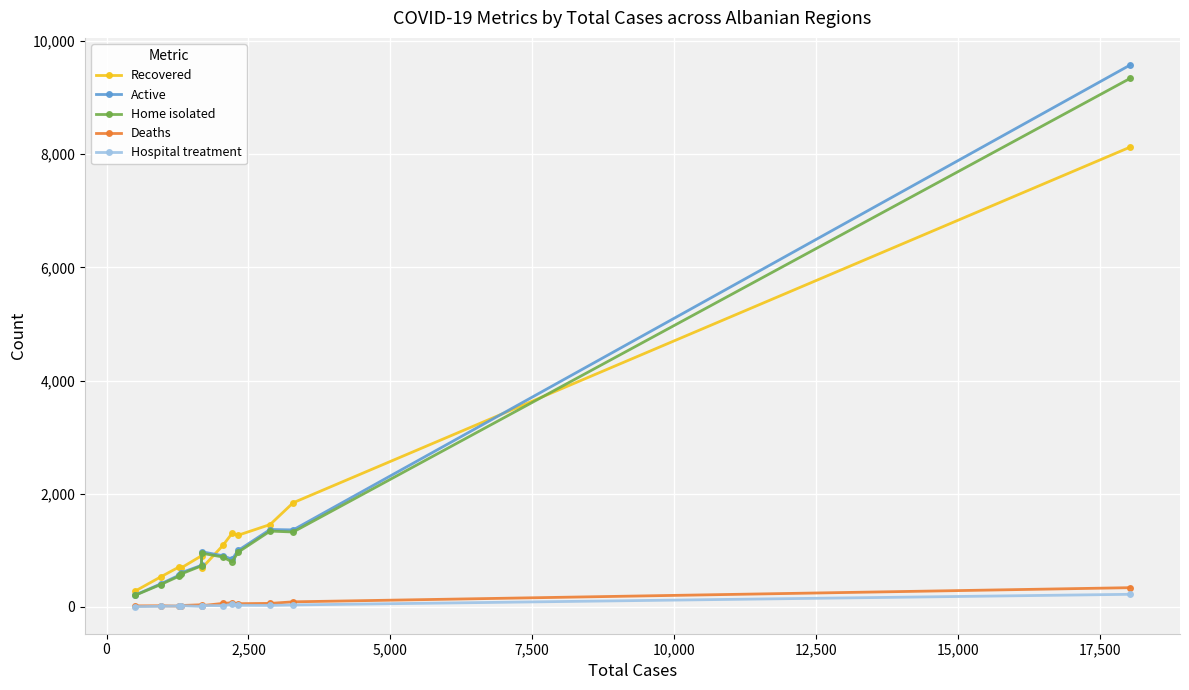

How many lines are shown in the chart?

5